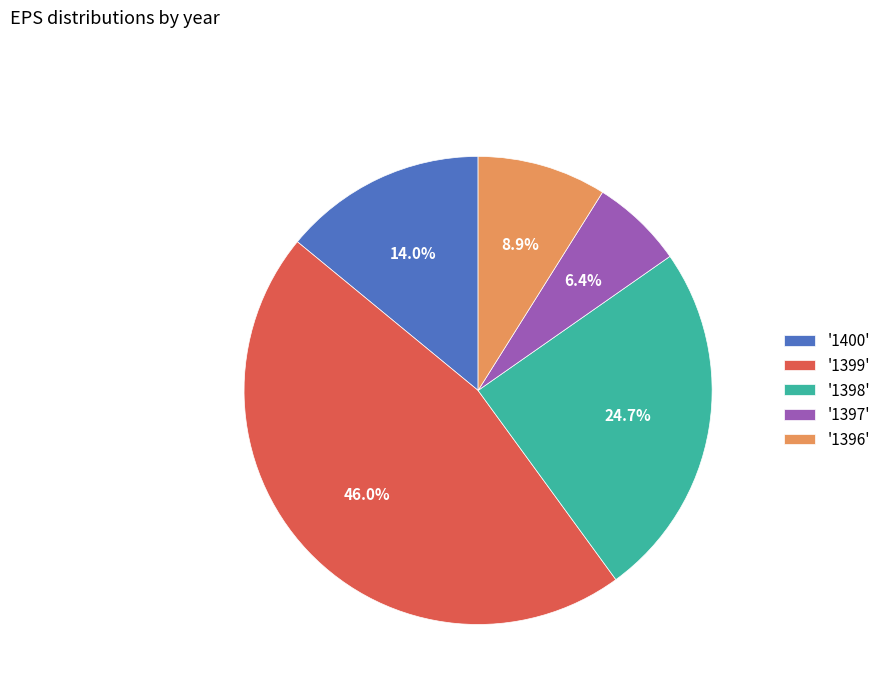

Which category has the smallest portion of the pie?

'1397'